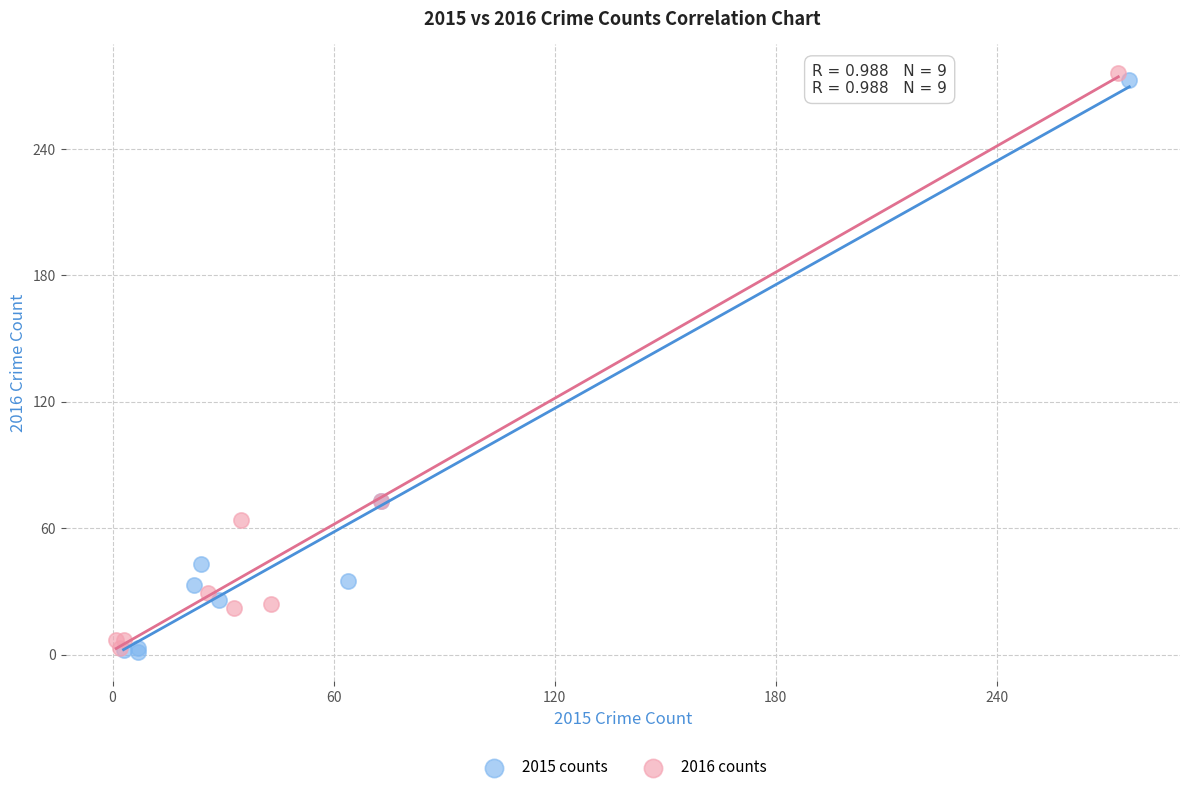

What are all the series names shown in the legend?

2015 counts, 2016 counts